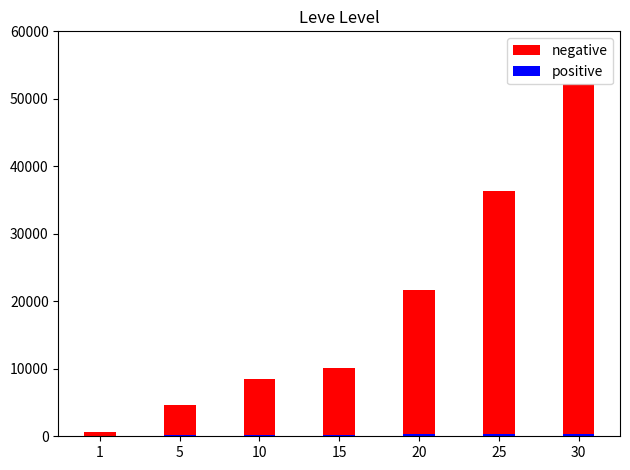

Is it true that positive equals 112 at 1?

True